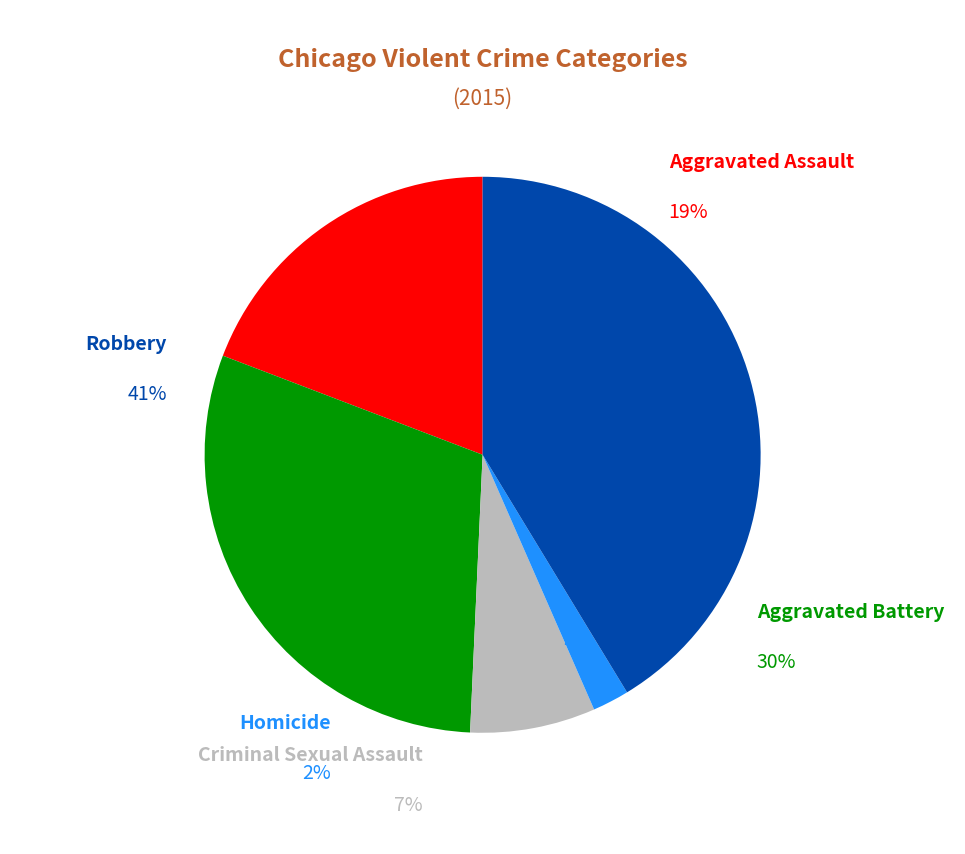

Which category has the smallest portion of the pie?

Homicide